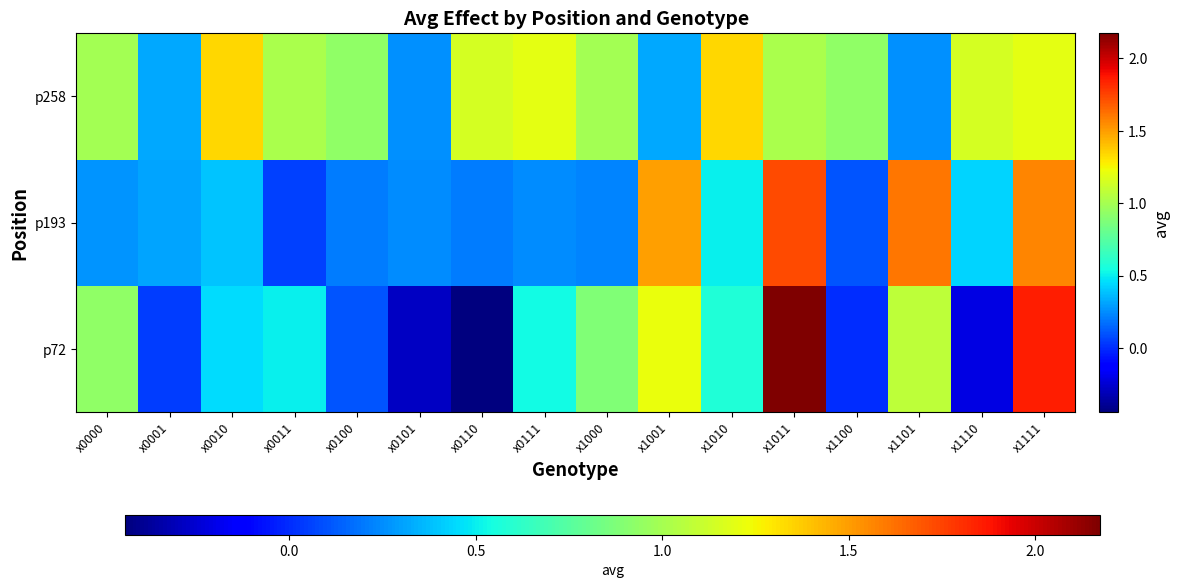

Which label corresponds to the largest value in the chart?

x1011